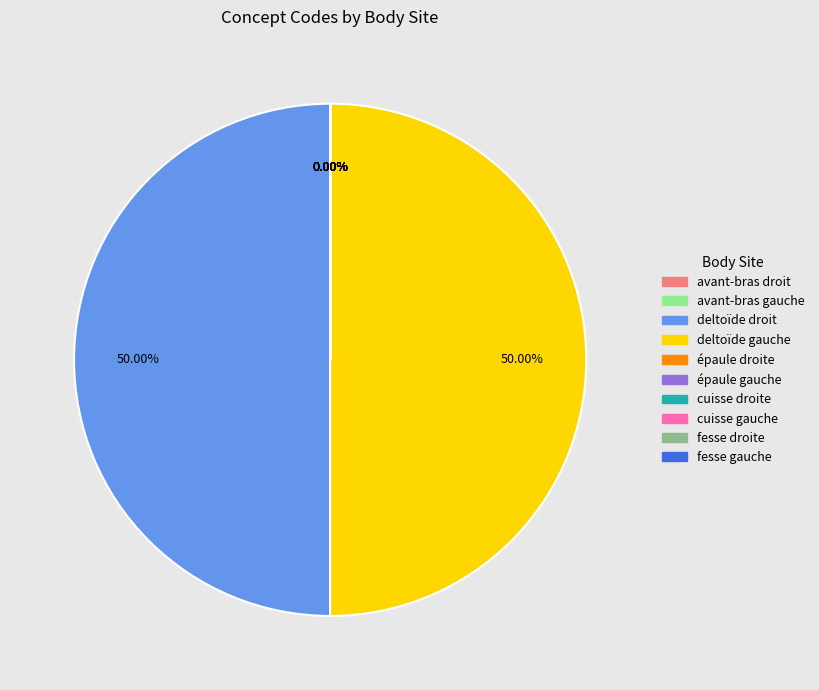

Count the number of slices in the pie.

10